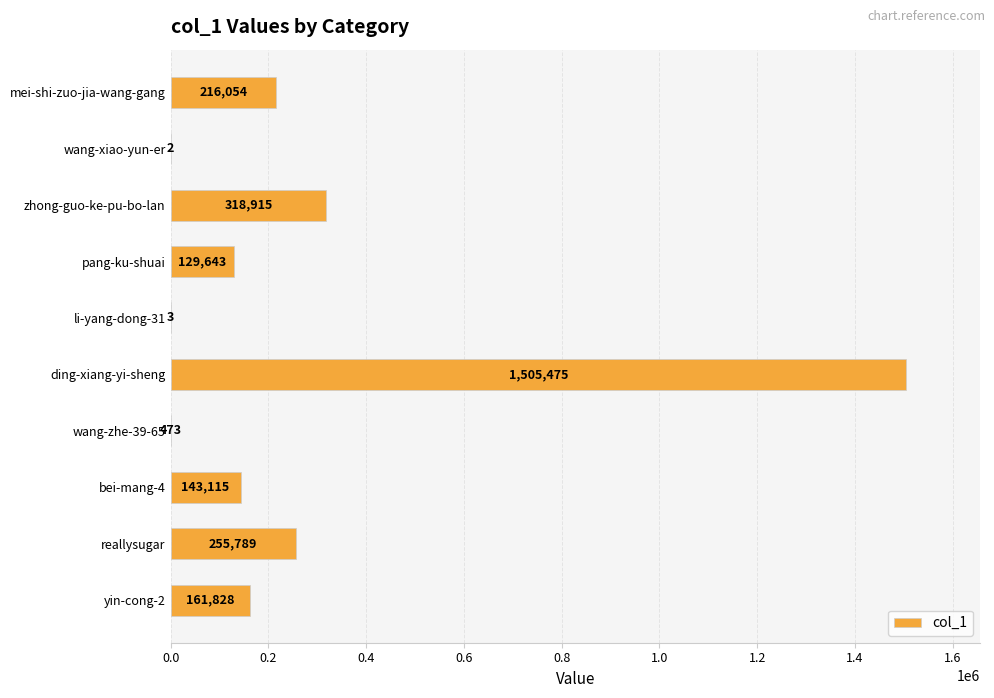

Reading top to bottom, transcribe all the data shown in this chart.

mei-shi-zuo-jia-wang-gang=216054	wang-xiao-yun-er=2	zhong-guo-ke-pu-bo-lan=318915	pang-ku-shuai=129643	li-yang-dong-31=3	ding-xiang-yi-sheng=1505475	wang-zhe-39-65=473	bei-mang-4=143115	reallysugar=255789	yin-cong-2=161828